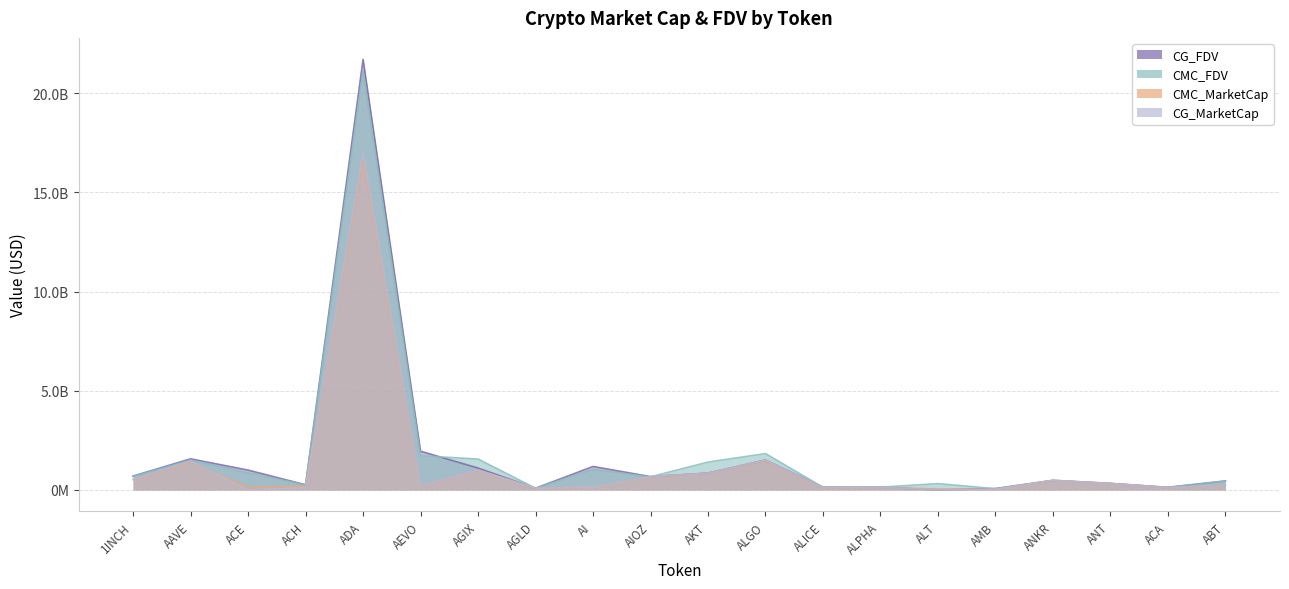

Does the chart display data point markers on the line(s)?

No